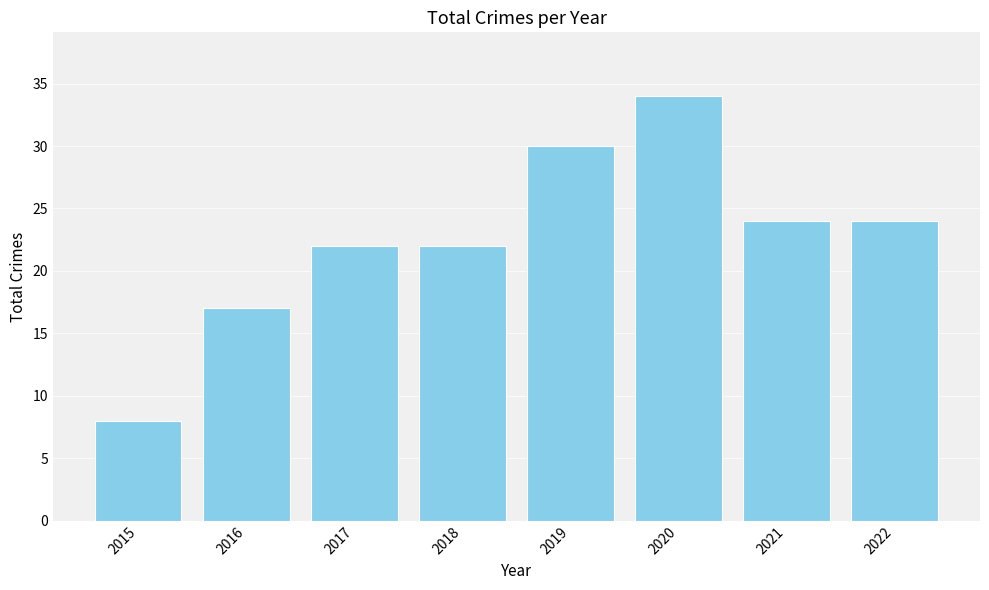

Reading left to right, what are all the values shown in this chart?

8	17	22	22	30	34	24	24